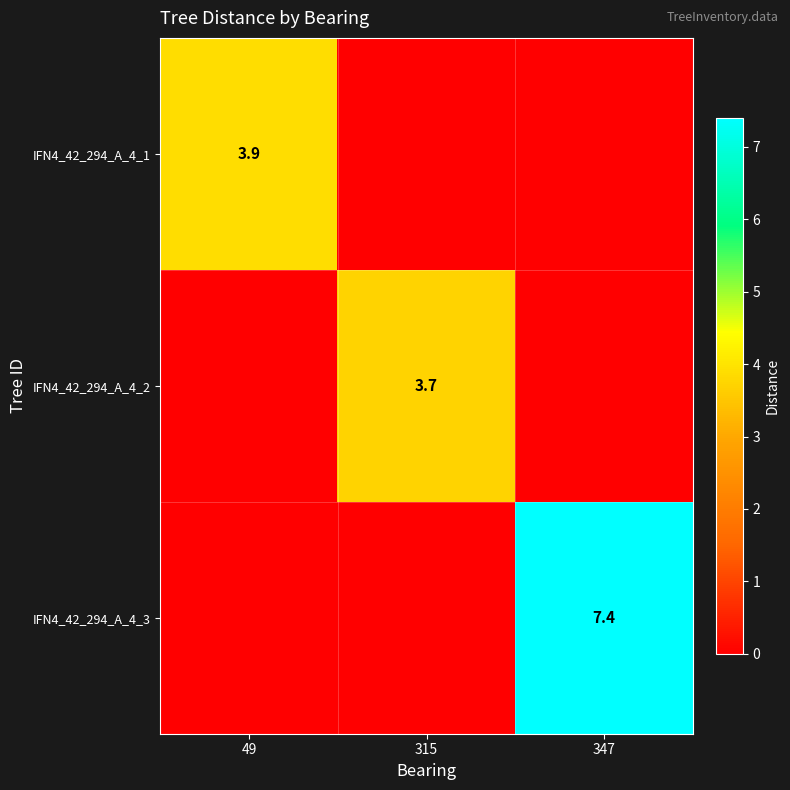

The IFN4_42_294_A_4_3 series shows 10.8 at 347. True or false?

False